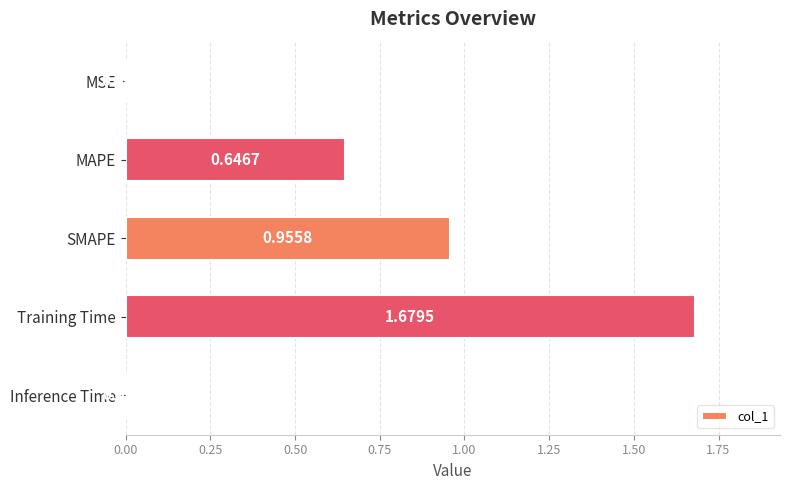

What is the ratio of the value at MAPE to the value at Training Time?

0.4